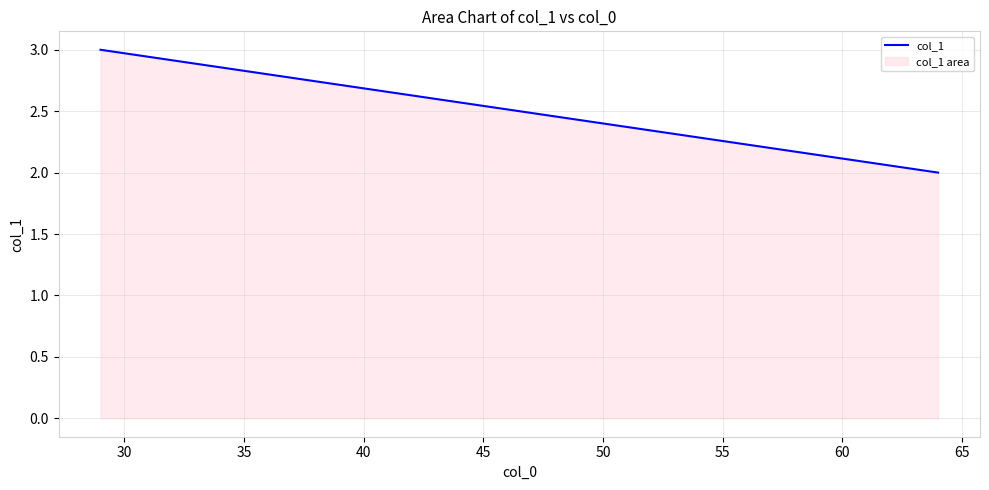

What is the sum of all values?

5